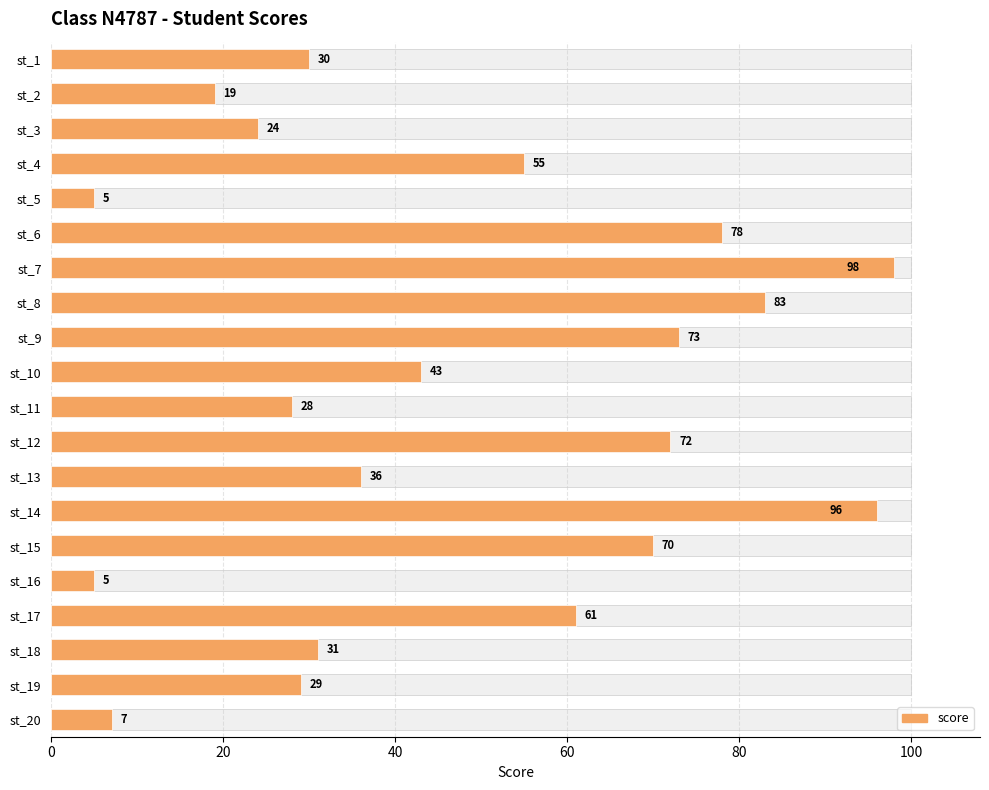

What is the greatest value displayed?

98